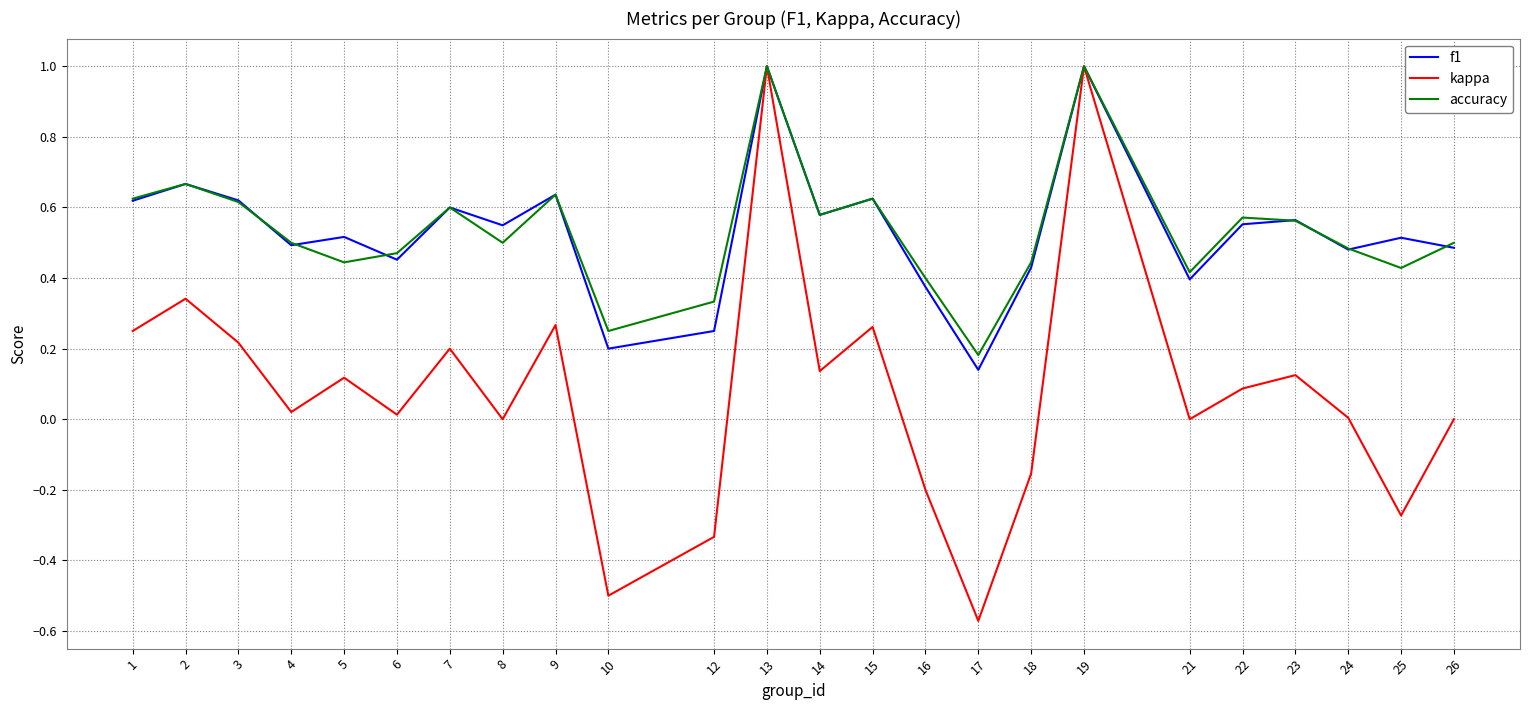

Where is f1 nearest to the value 0?

17